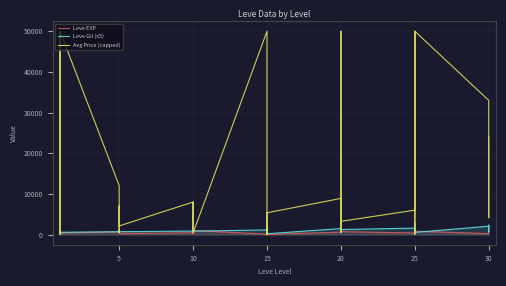

What is the sum of all Leve Gil (x5) values?

42365